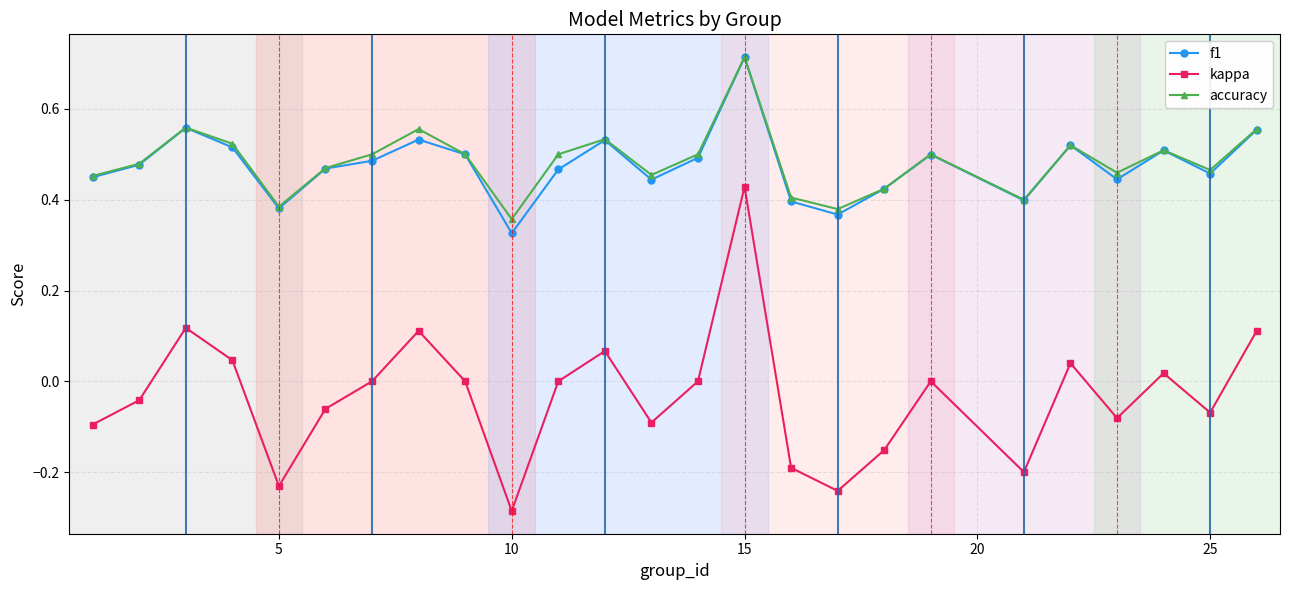

Which series has the largest range (max minus min)?

kappa